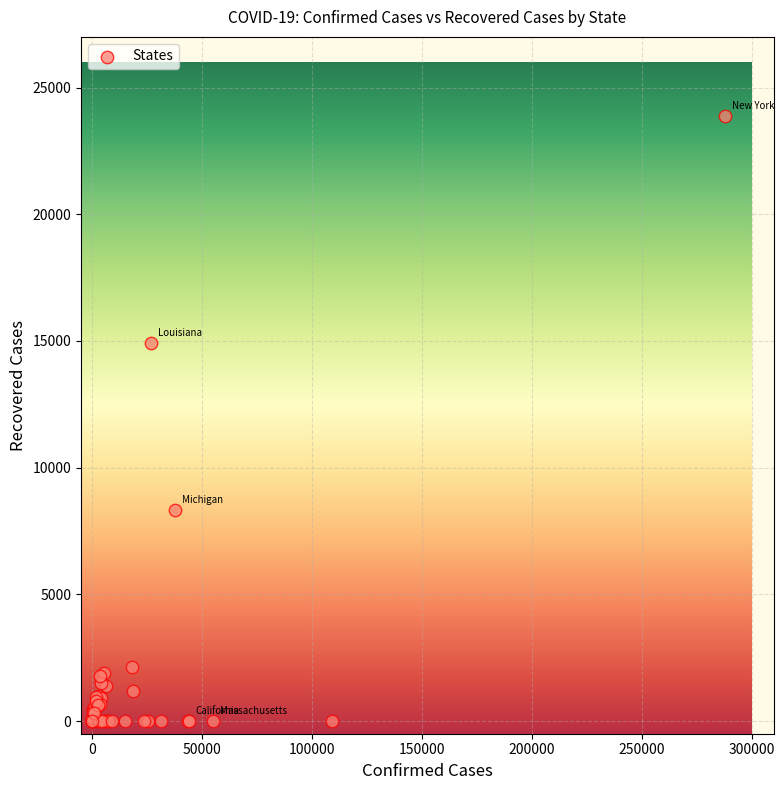

What Y value in the scatter plot is closest to 11943?

14927